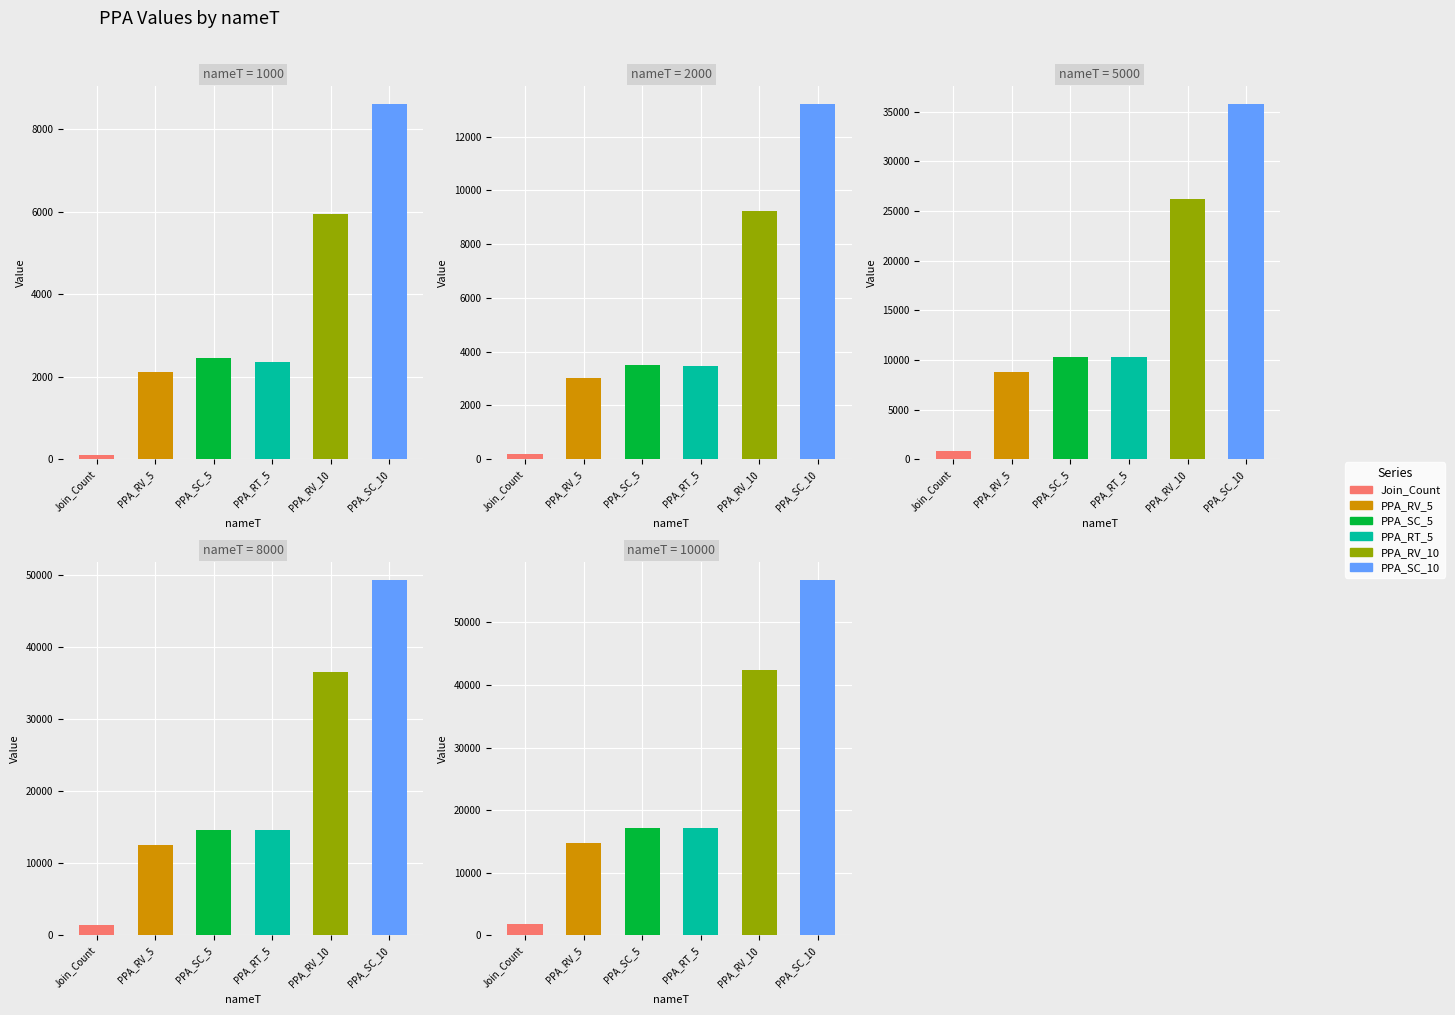

What is the difference between the maximum and minimum values in the PPA_SC_10 series?

48146.4